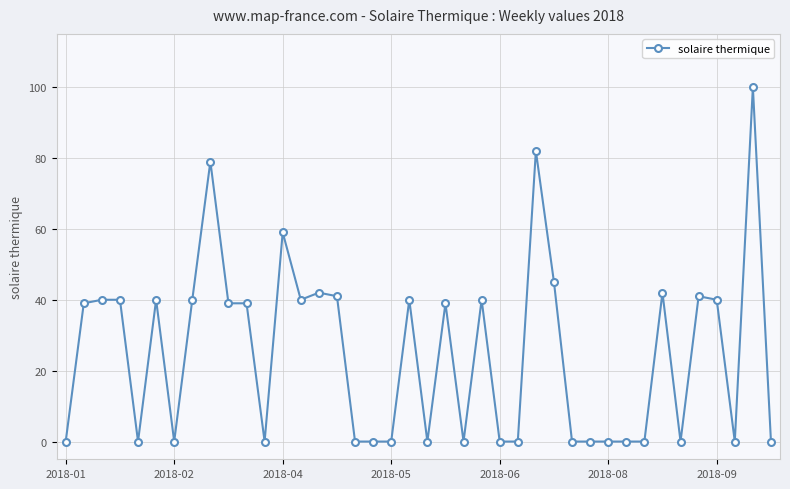

What is the average value?

25